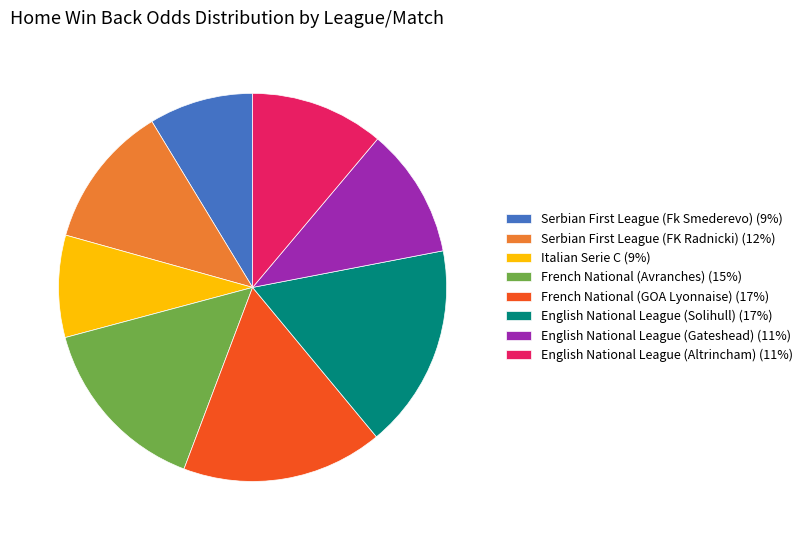

True or false: English National League (Solihull) (17%) accounts for 17% of the total.

True